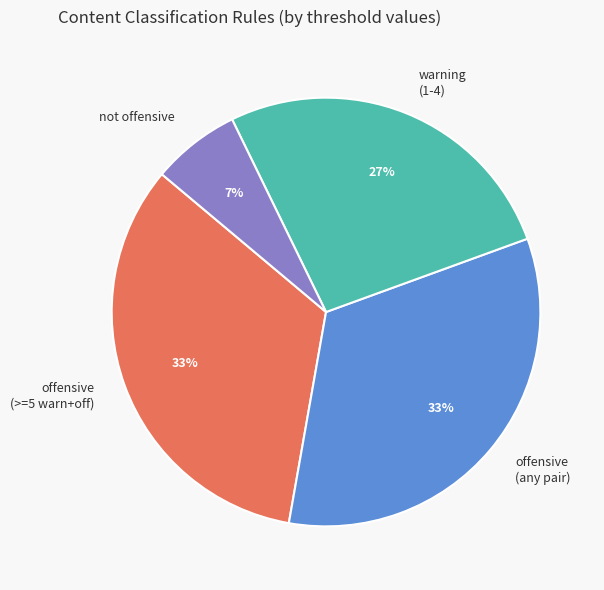

Approximately how many times larger is the value at not offensive compared to warning (1-4)?

0.3